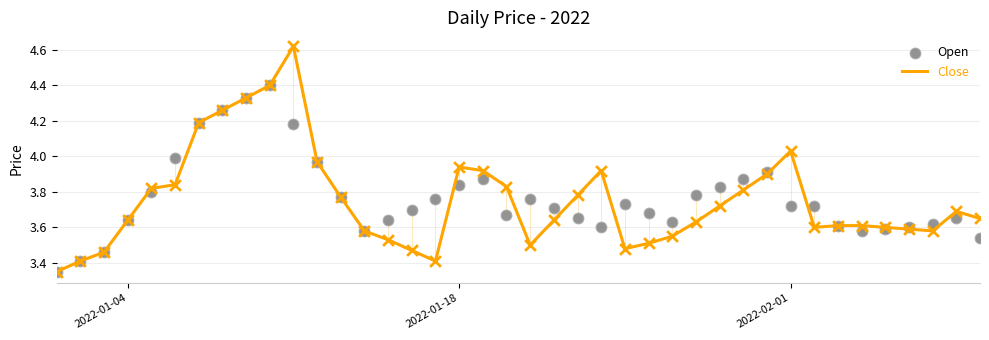

At how many categories does at least one series exceed 4?

6